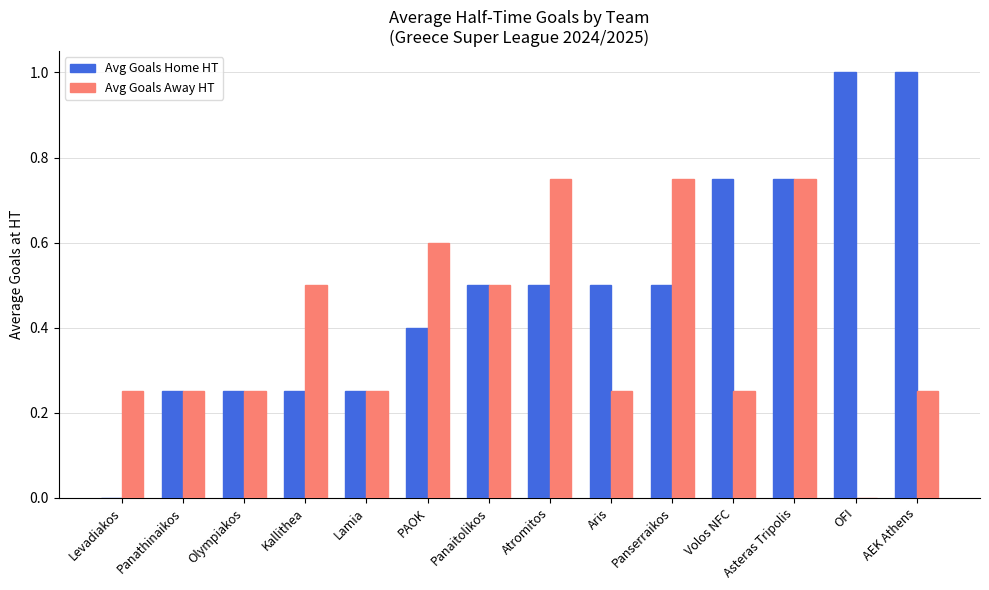

Is it true that Avg Goals Away HT equals 0.0 at OFI?

True